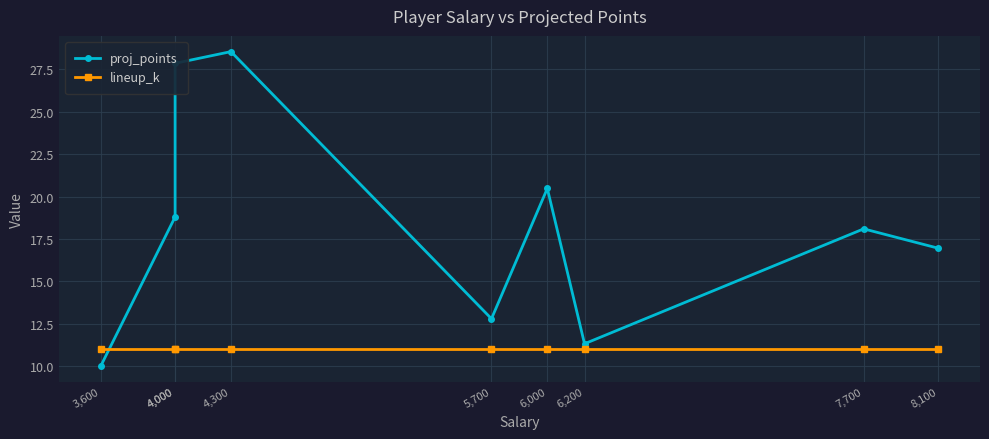

How many values in the proj_points series are below 18?

4